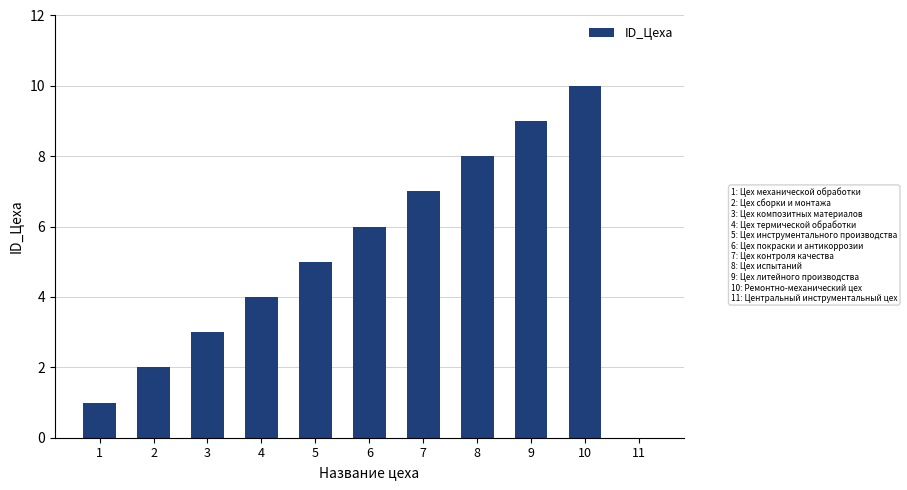

What is the average value?

5